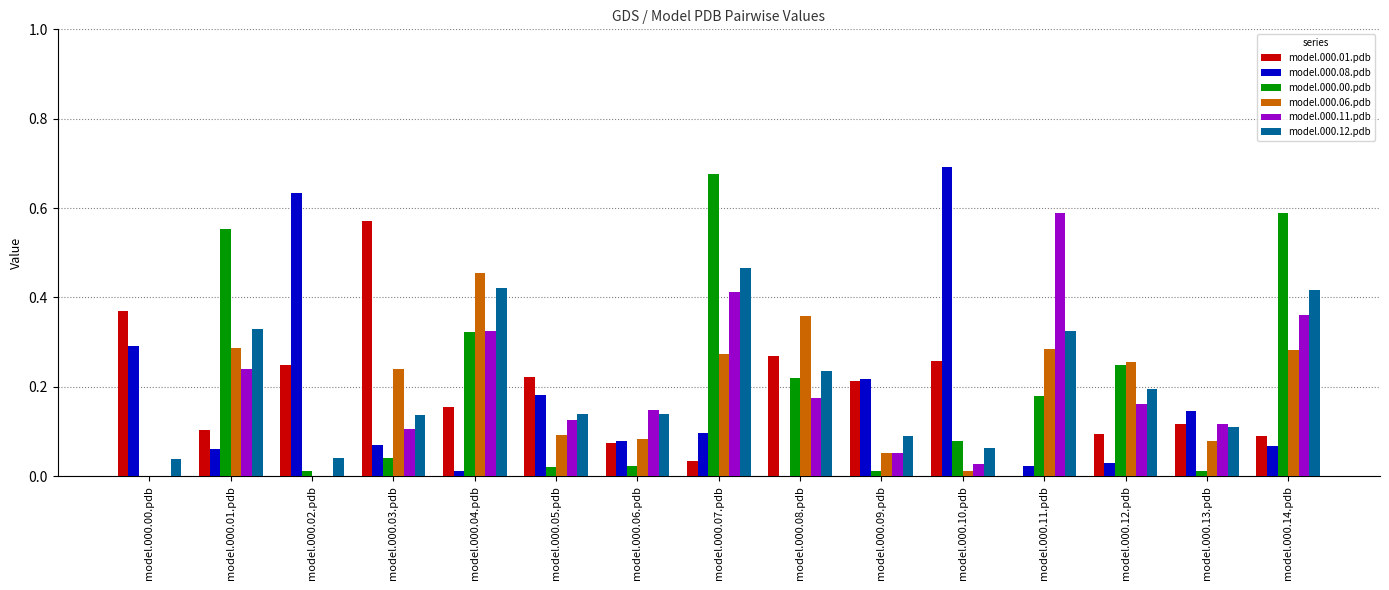

Is it true that model.000.00.pdb equals 0.1 at model.000.10.pdb?

True